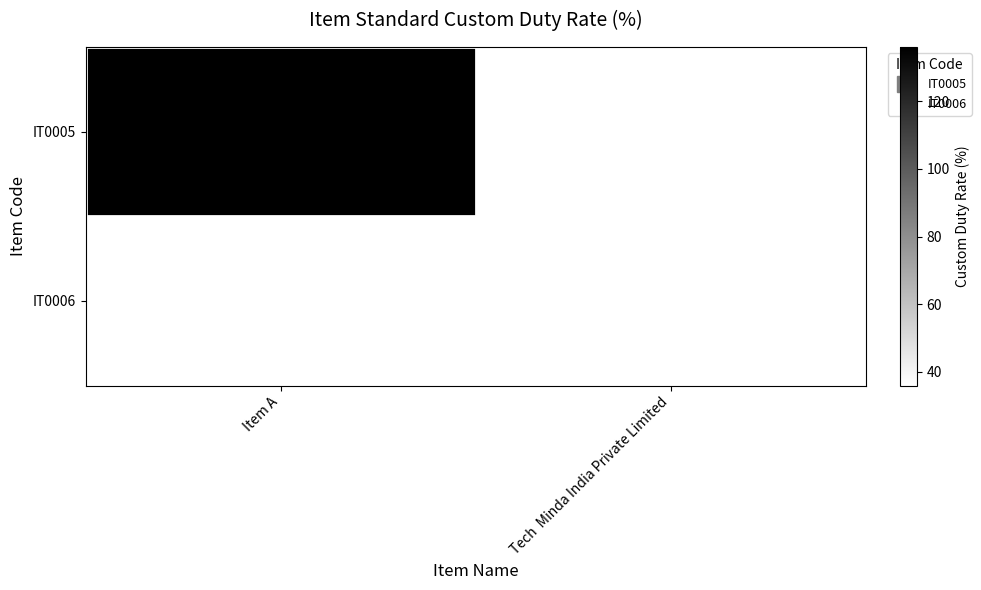

At which category is the sum across all series the highest?

Item A